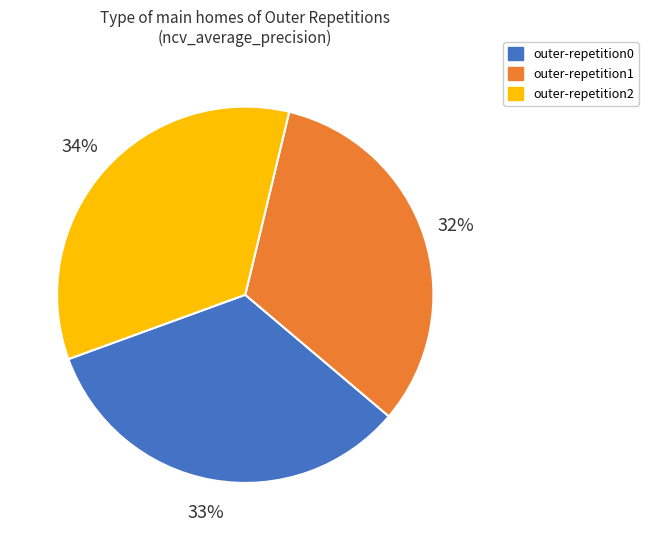

Count the number of slices in the pie.

3